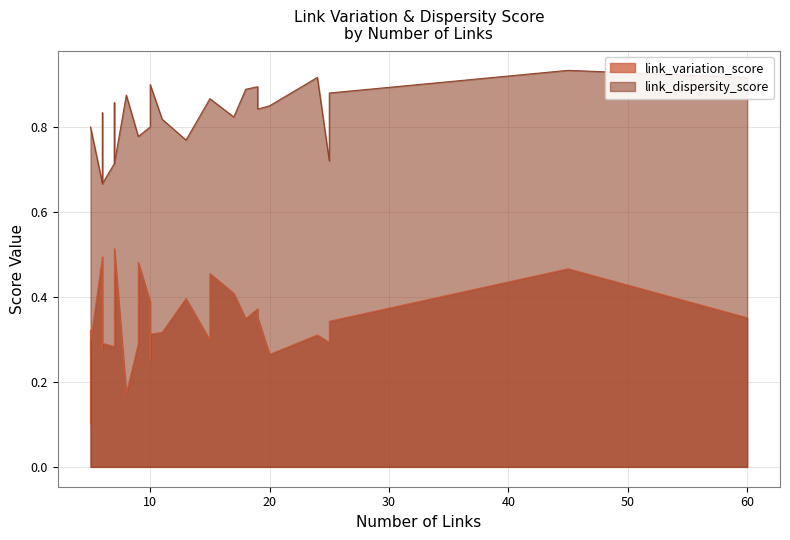

What is the difference between the maximum and minimum values in the link_dispersity_score series?

0.3